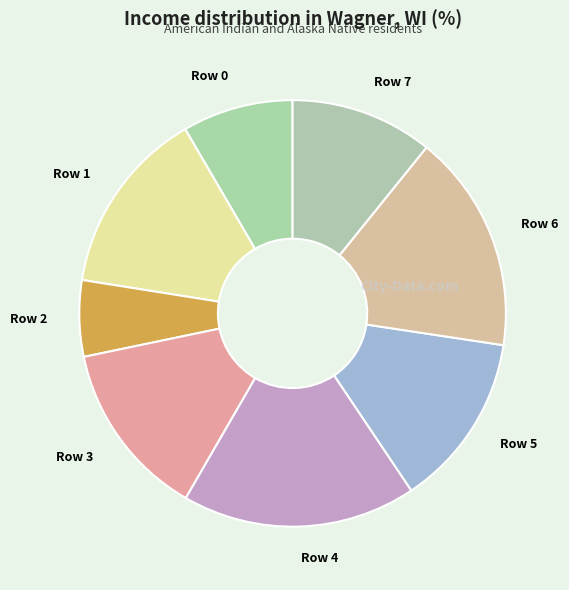

How many slices are in this pie chart?

8